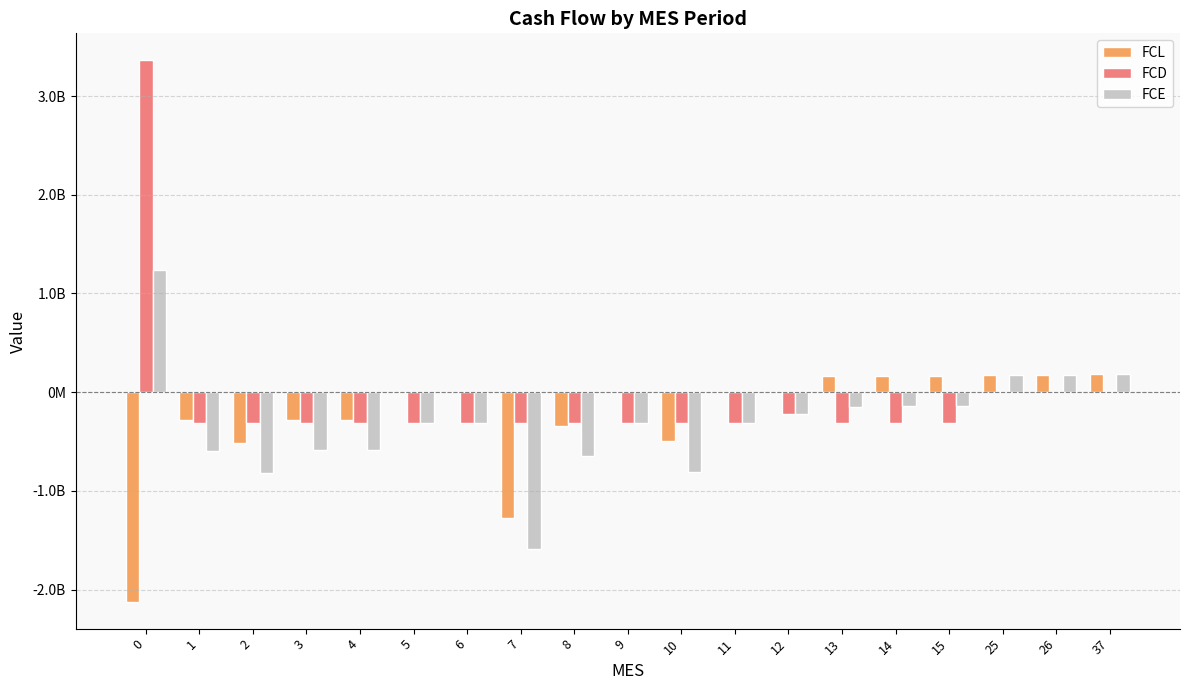

Which series has the largest total across all categories?

FCD